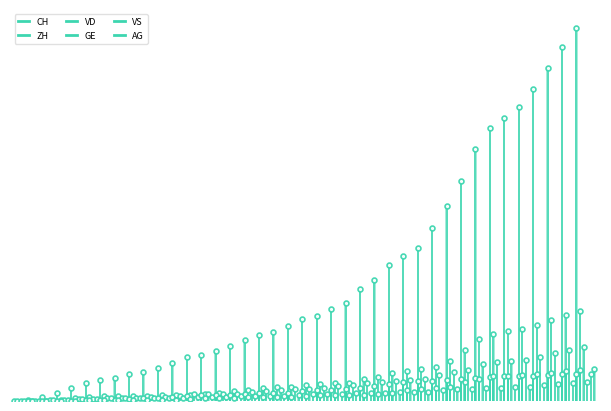

True or false: AG and ZH cross at least once.

False